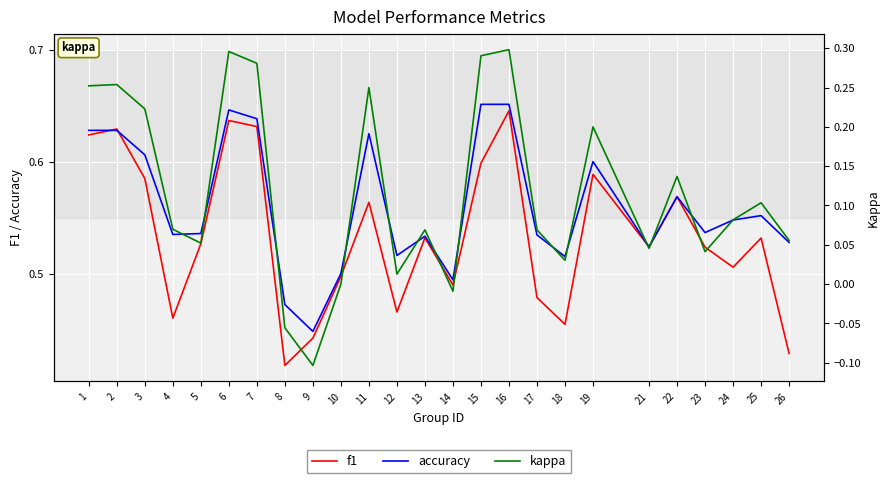

Between 18 and 10, which is larger?

10